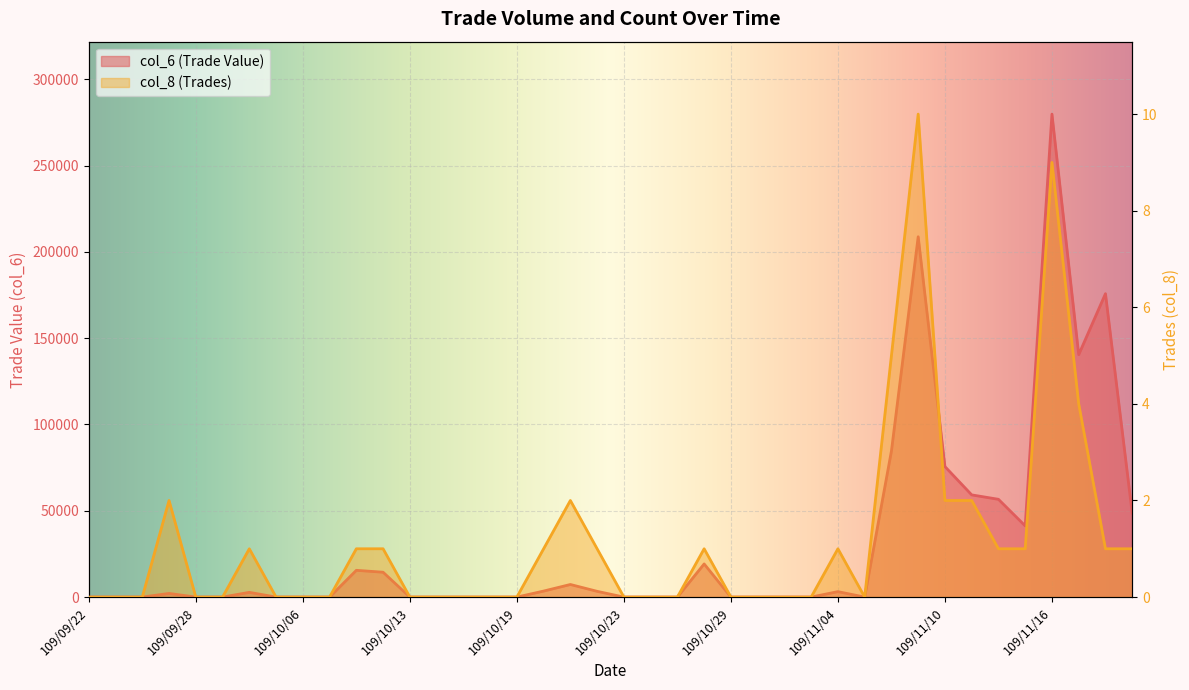

The value of col_8 (Trades) at 109/11/12 is 1. True or false?

False